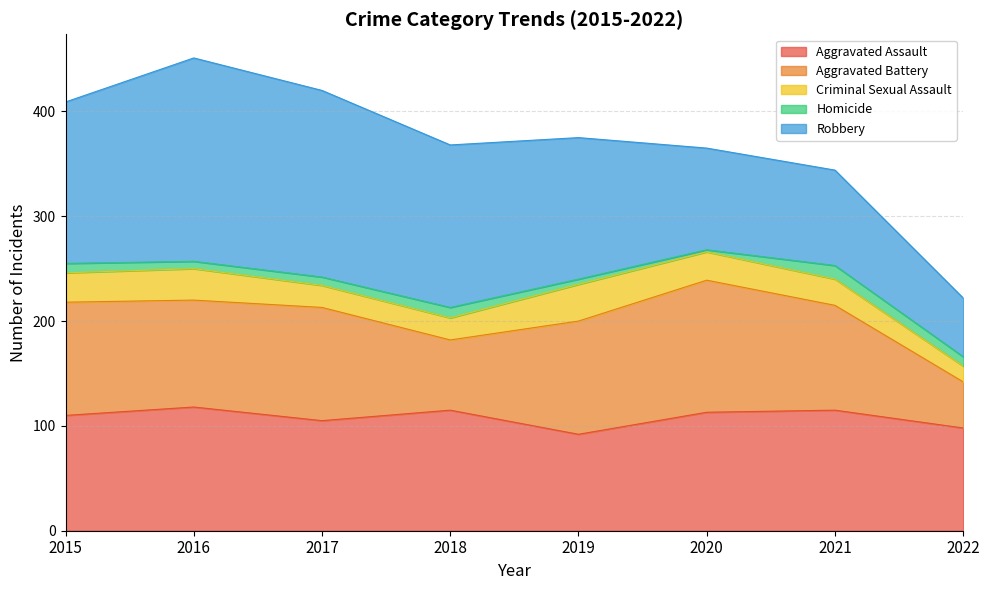

What is the difference between the maximum and minimum values in the Homicide series?

11